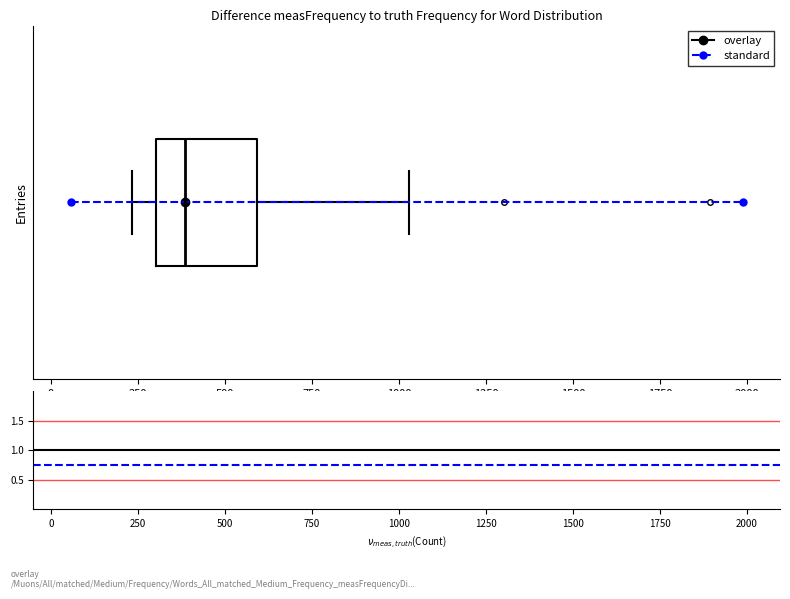

Where is the left edge of the box on the x-axis? The values are not printed on the chart, so give them approximately, as read against the axis.

300